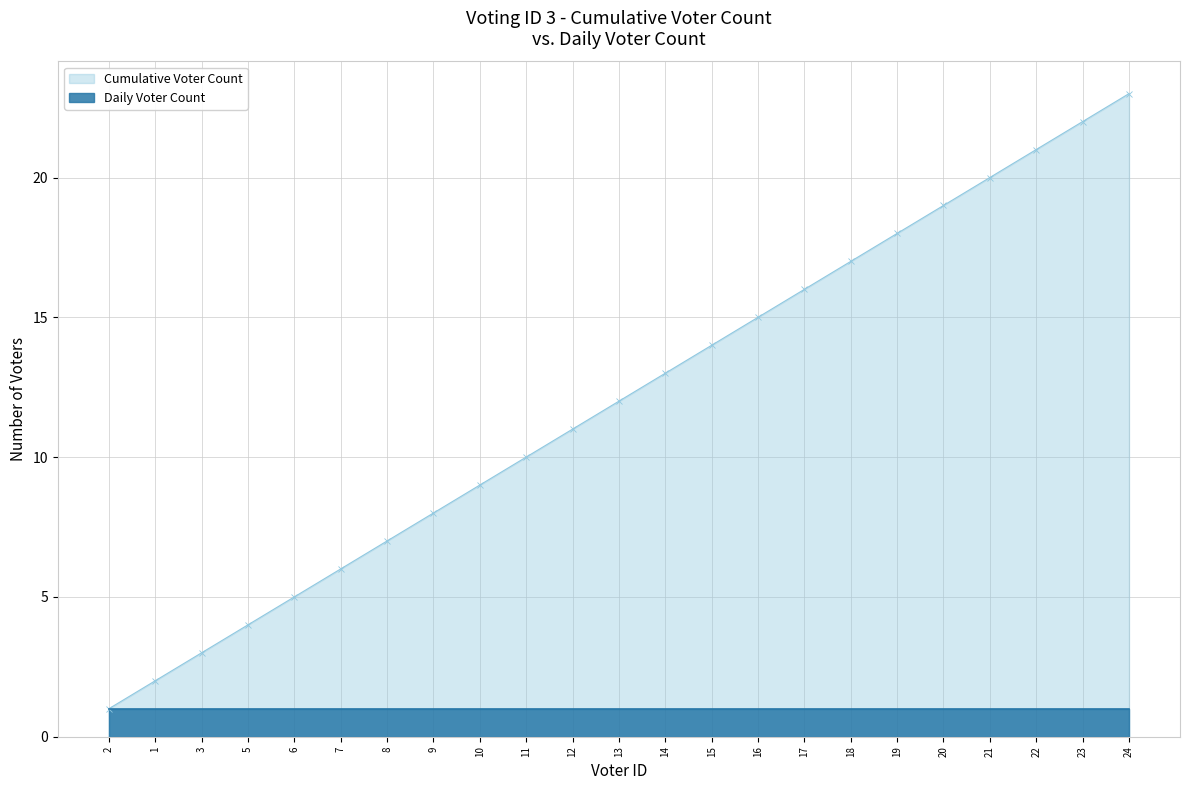

List the labels in order of value, smallest first.

2, 1, 3, 5, 6, 7, 8, 9, 10, 11, 12, 13, 14, 15, 16, 17, 18, 19, 20, 21, 22, 23, 24